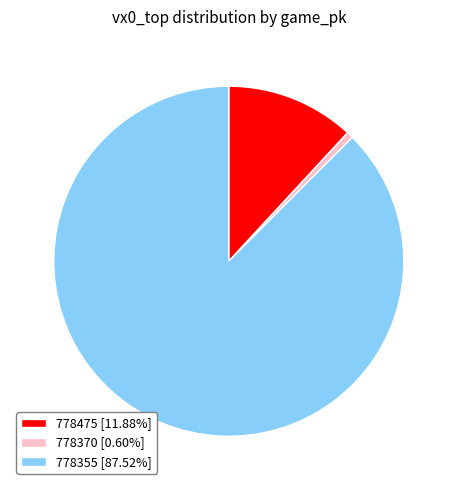

Rank the categories by value from lowest to highest.

778370, 778475, 778355